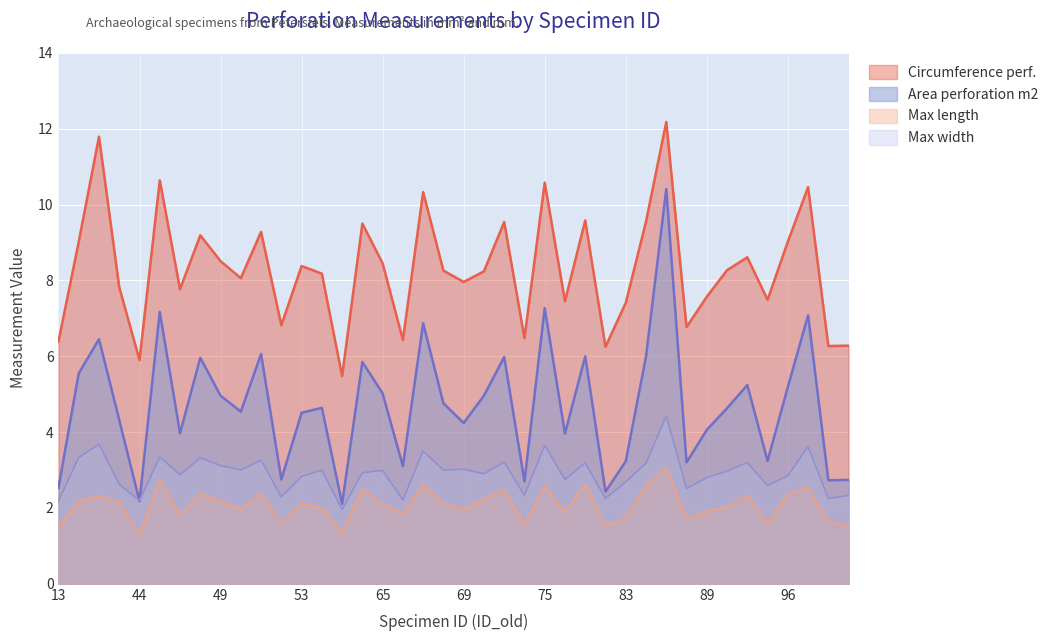

True or false: Circumference perf. and Area perforation m2 intersect in this chart.

False